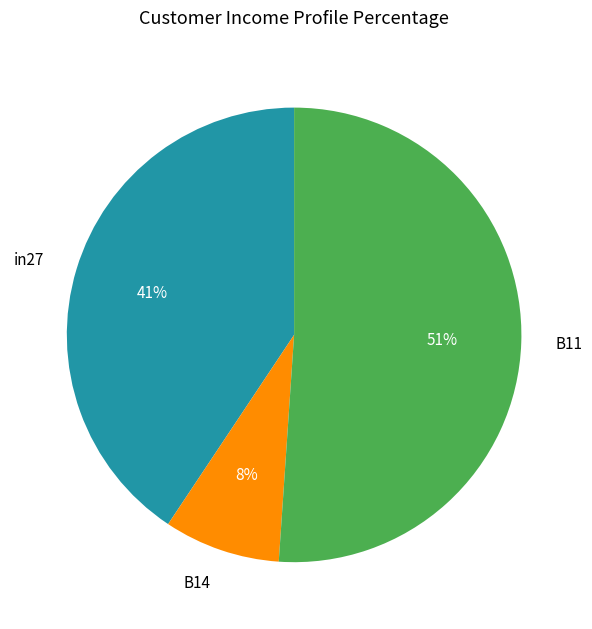

What percentage is the in27 slice, to the nearest percent?

41%